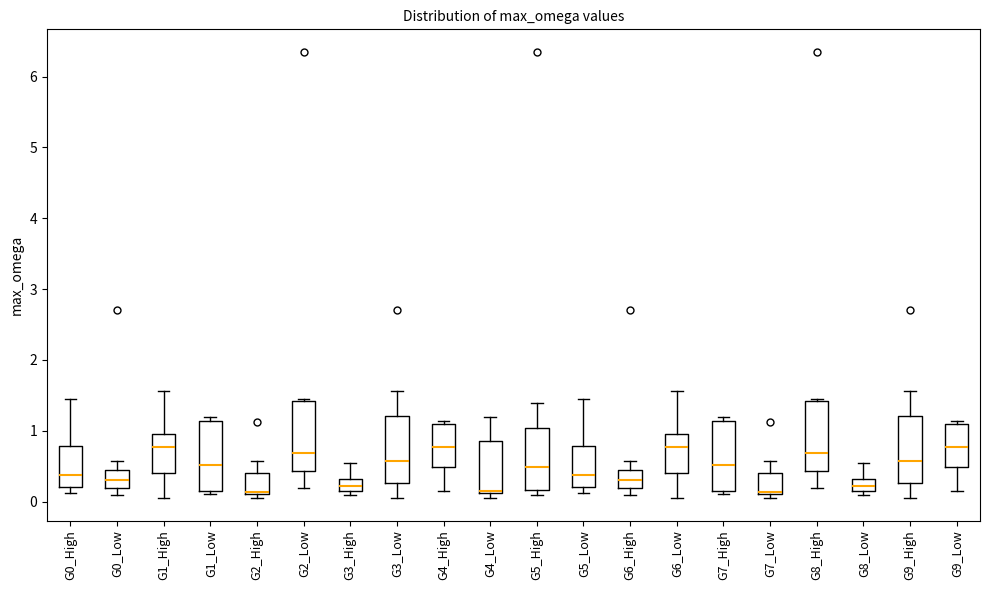

Reading left to right, transcribe this box plot: for each box, give where its median line is, the range the box spans, and where its two whiskers end, as read against the y-axis. The values are not printed on the chart, so give them approximately, as read against the axis.

G0_High: median 0.4, box 0.2 to 0.8, whiskers 0.1 to 1.4
G0_Low: median 0.3, box 0.2 to 0.5, whiskers 0.1 to 0.6
G1_High: median 0.8, box 0.4 to 1.0, whiskers 0.0 to 1.6
G1_Low: median 0.5, box 0.1 to 1.1, whiskers 0.1 (just below the box's lower edge) to 1.2
G2_High: median 0.1 (just above the box's lower edge), box 0.1 to 0.4, whiskers 0.0 to 0.6
G2_Low: median 0.7, box 0.4 to 1.4, whiskers 0.2 to 1.4
G3_High: median 0.2 (inside the box), box 0.2 to 0.3, whiskers 0.1 to 0.5
G3_Low: median 0.6, box 0.3 to 1.2, whiskers 0.0 to 1.6
G4_High: median 0.8, box 0.5 to 1.1, whiskers 0.1 to 1.1 (just above the box's upper edge)
G4_Low: median 0.2 (drawn on the box's lower edge), box 0.1 to 0.9, whiskers 0.0 to 1.2
G5_High: median 0.5, box 0.2 to 1.0, whiskers 0.1 to 1.4
G5_Low: median 0.4, box 0.2 to 0.8, whiskers 0.1 to 1.4
G6_High: median 0.3, box 0.2 to 0.5, whiskers 0.1 to 0.6
G6_Low: median 0.8, box 0.4 to 1.0, whiskers 0.0 to 1.6
G7_High: median 0.5, box 0.1 to 1.1, whiskers 0.1 (just below the box's lower edge) to 1.2
G7_Low: median 0.1 (just above the box's lower edge), box 0.1 to 0.4, whiskers 0.0 to 0.6
G8_High: median 0.7, box 0.4 to 1.4, whiskers 0.2 to 1.4
G8_Low: median 0.2 (inside the box), box 0.2 to 0.3, whiskers 0.1 to 0.5
G9_High: median 0.6, box 0.3 to 1.2, whiskers 0.0 to 1.6
G9_Low: median 0.8, box 0.5 to 1.1, whiskers 0.1 to 1.1 (just above the box's upper edge)